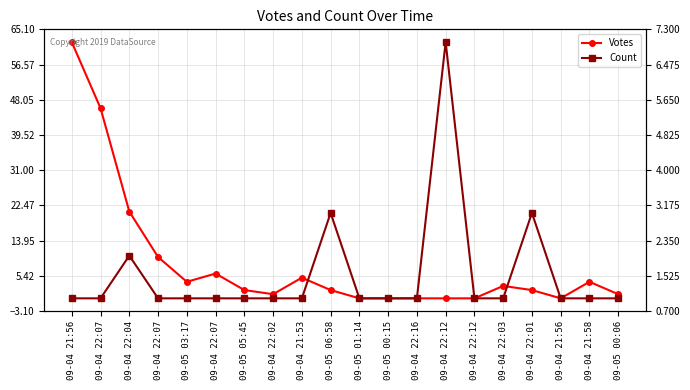

Reading right to left, what are all the values shown in this chart?

Votes: 09-05 00:06=1	09-04 21:58=4	09-04 21:56=0	09-04 22:01=2	09-04 22:03=3	09-04 22:12=0	09-04 22:12=0	09-04 22:16=0	09-05 00:15=0	09-05 01:14=0	09-05 06:58=2	09-04 21:53=5	09-04 22:02=1	09-05 05:45=2	09-04 22:07=6	09-05 03:17=4	09-04 22:07=10	09-04 22:04=21	09-04 22:07=46	09-04 21:56=62
Count: 09-05 00:06=1	09-04 21:58=1	09-04 21:56=1	09-04 22:01=3	09-04 22:03=1	09-04 22:12=1	09-04 22:12=7	09-04 22:16=1	09-05 00:15=1	09-05 01:14=1	09-05 06:58=3	09-04 21:53=1	09-04 22:02=1	09-05 05:45=1	09-04 22:07=1	09-05 03:17=1	09-04 22:07=1	09-04 22:04=2	09-04 22:07=1	09-04 21:56=1